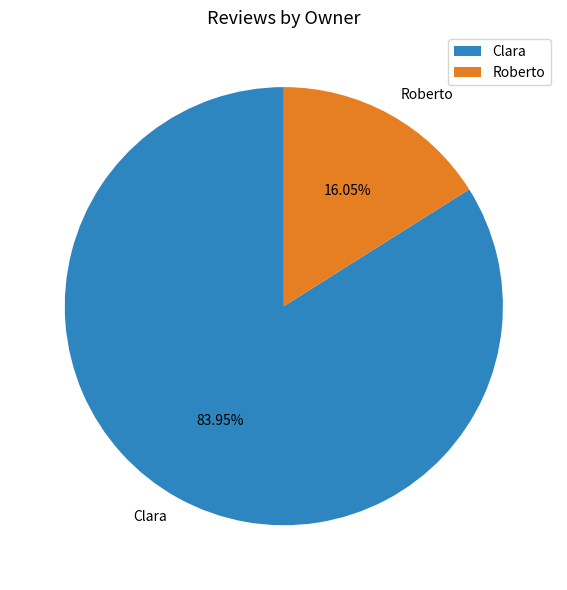

To the nearest percent, what is the combined percentage of Clara and Roberto?

100%